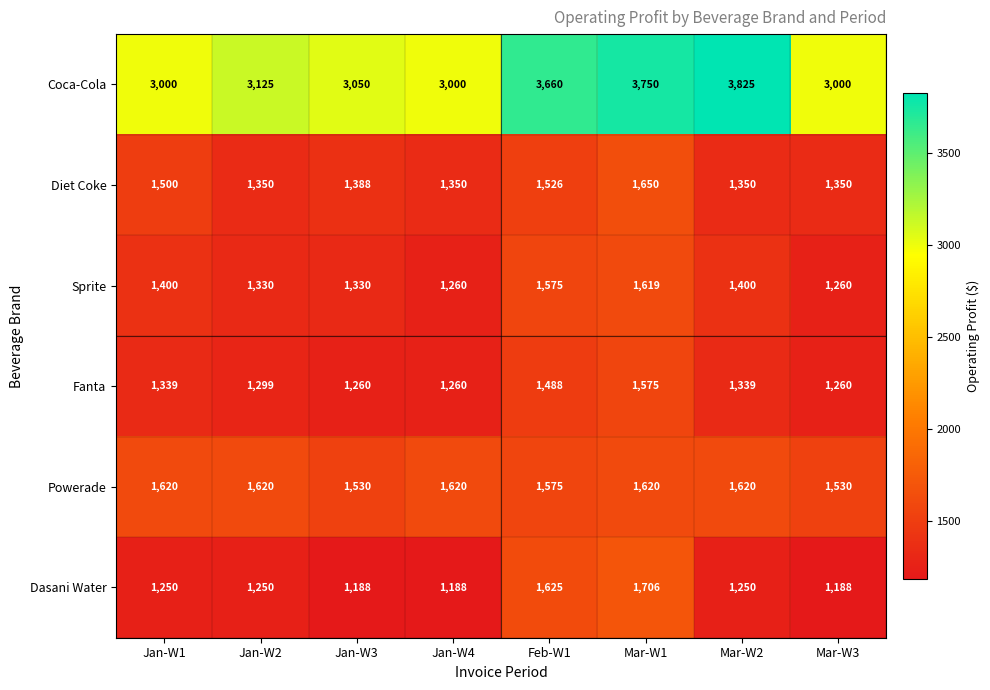

Where is Coca-Cola nearest to the value 3412?

Feb-W1